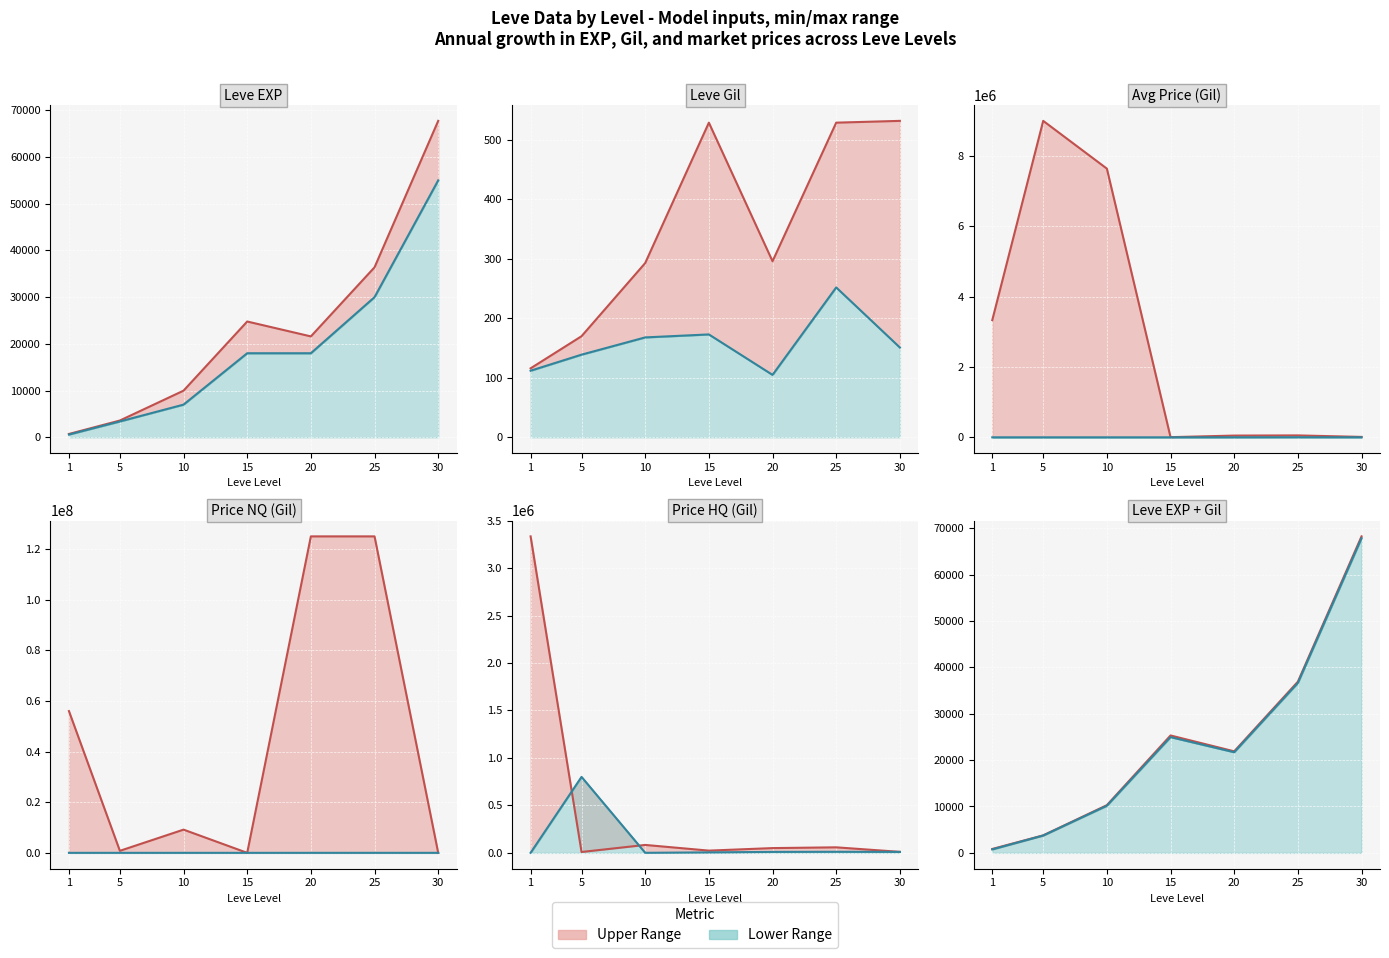

What is the difference between the highest and lowest values at 5?

31